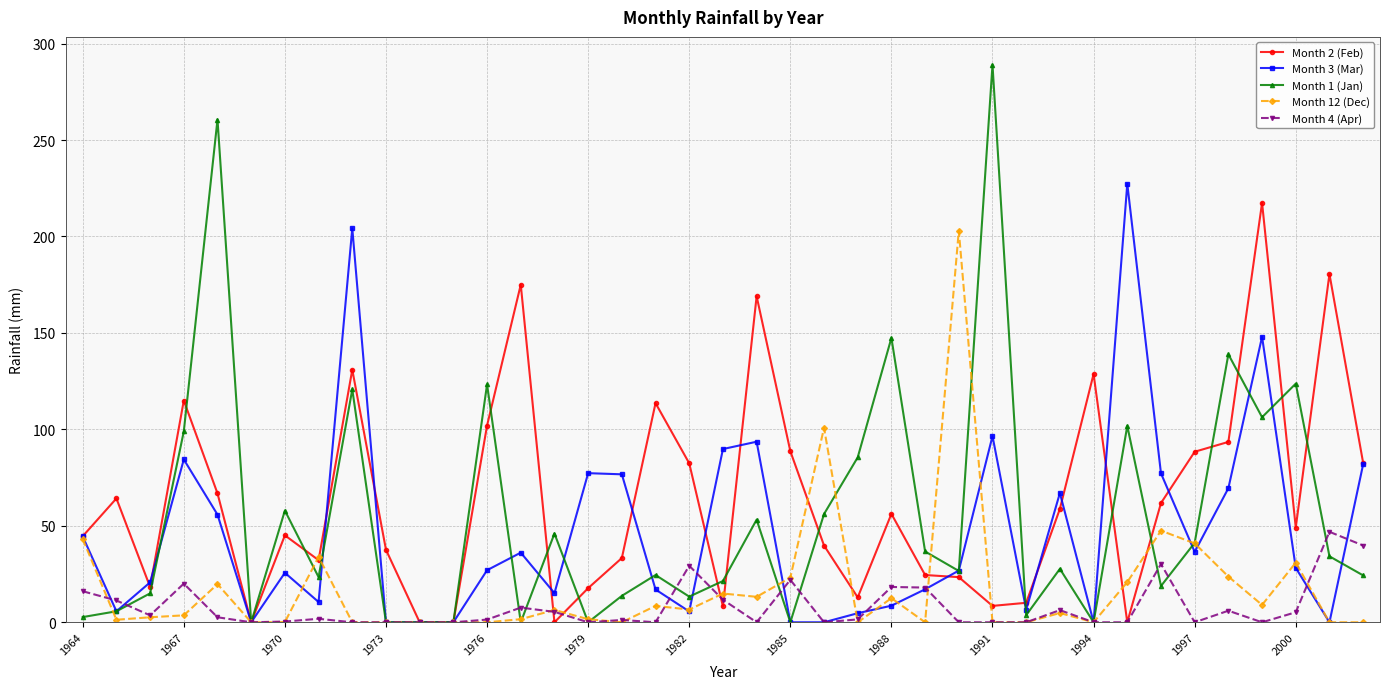

List the series in order of their overall mean, highest first.

Month 2 (Feb), Month 1 (Jan), Month 3 (Mar), Month 12 (Dec), Month 4 (Apr)